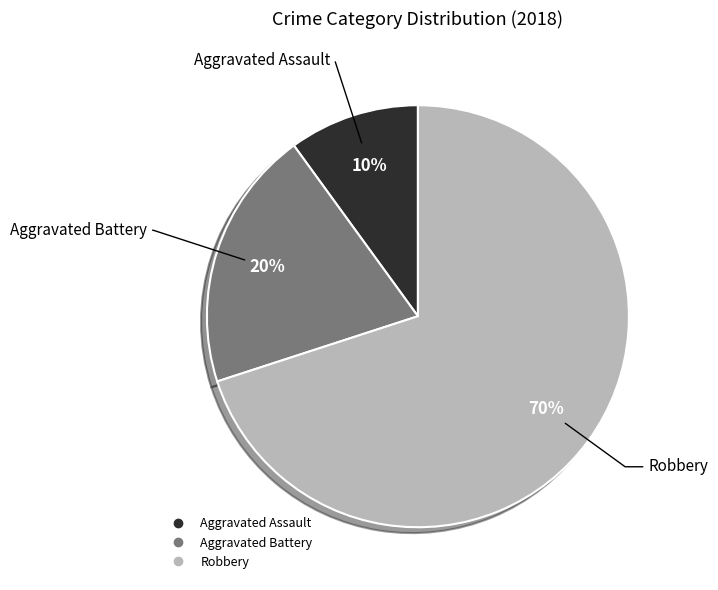

Between Robbery and Aggravated Battery, which is larger?

Robbery